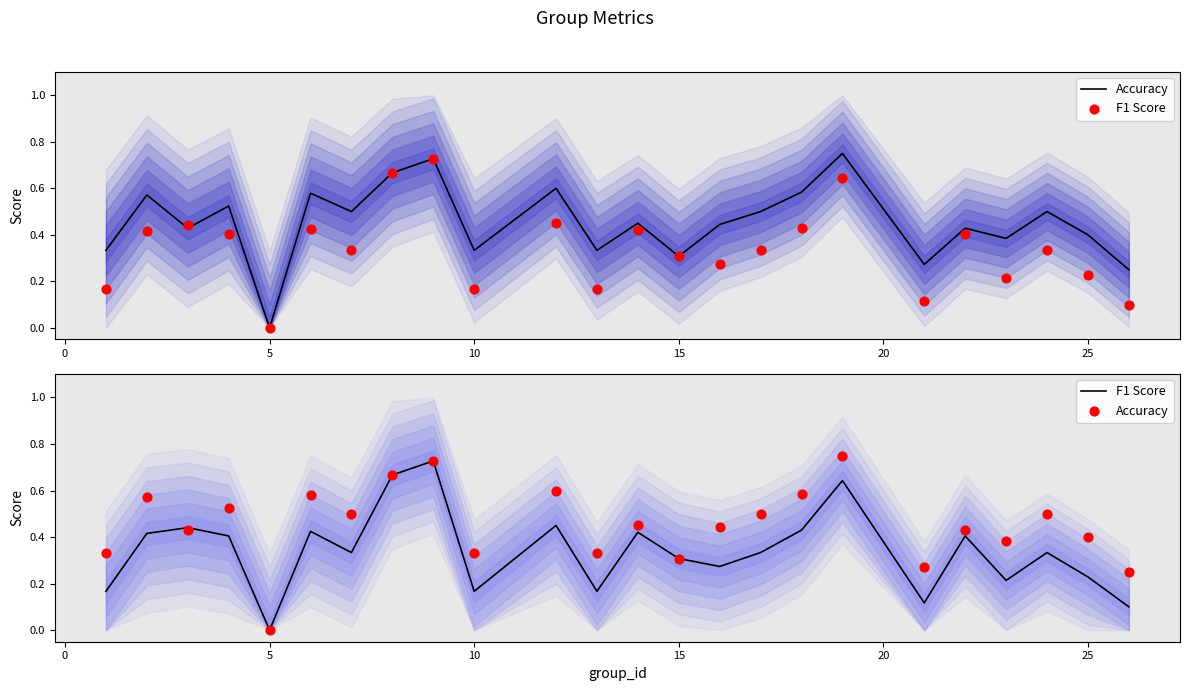

Which series has the widest spread of Y values?

Accuracy